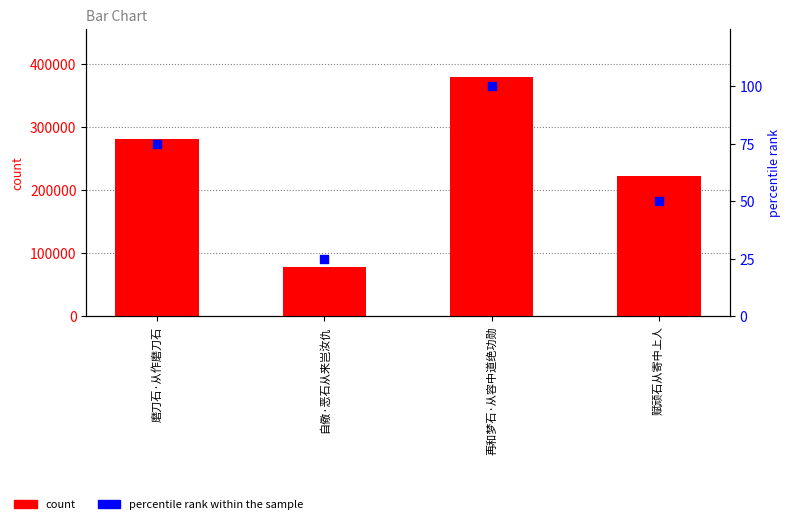

Which series contains the lowest Y value?

percentile rank within the sample